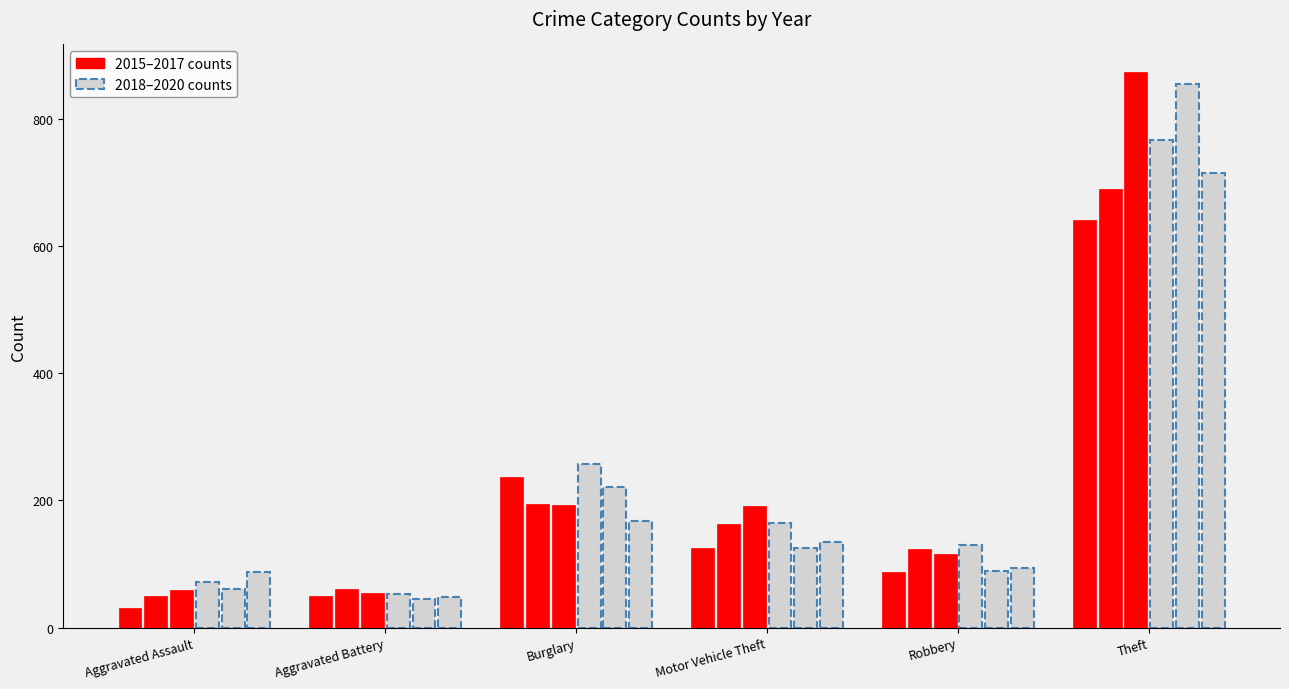

At which category is the sum across all series the highest?

Theft